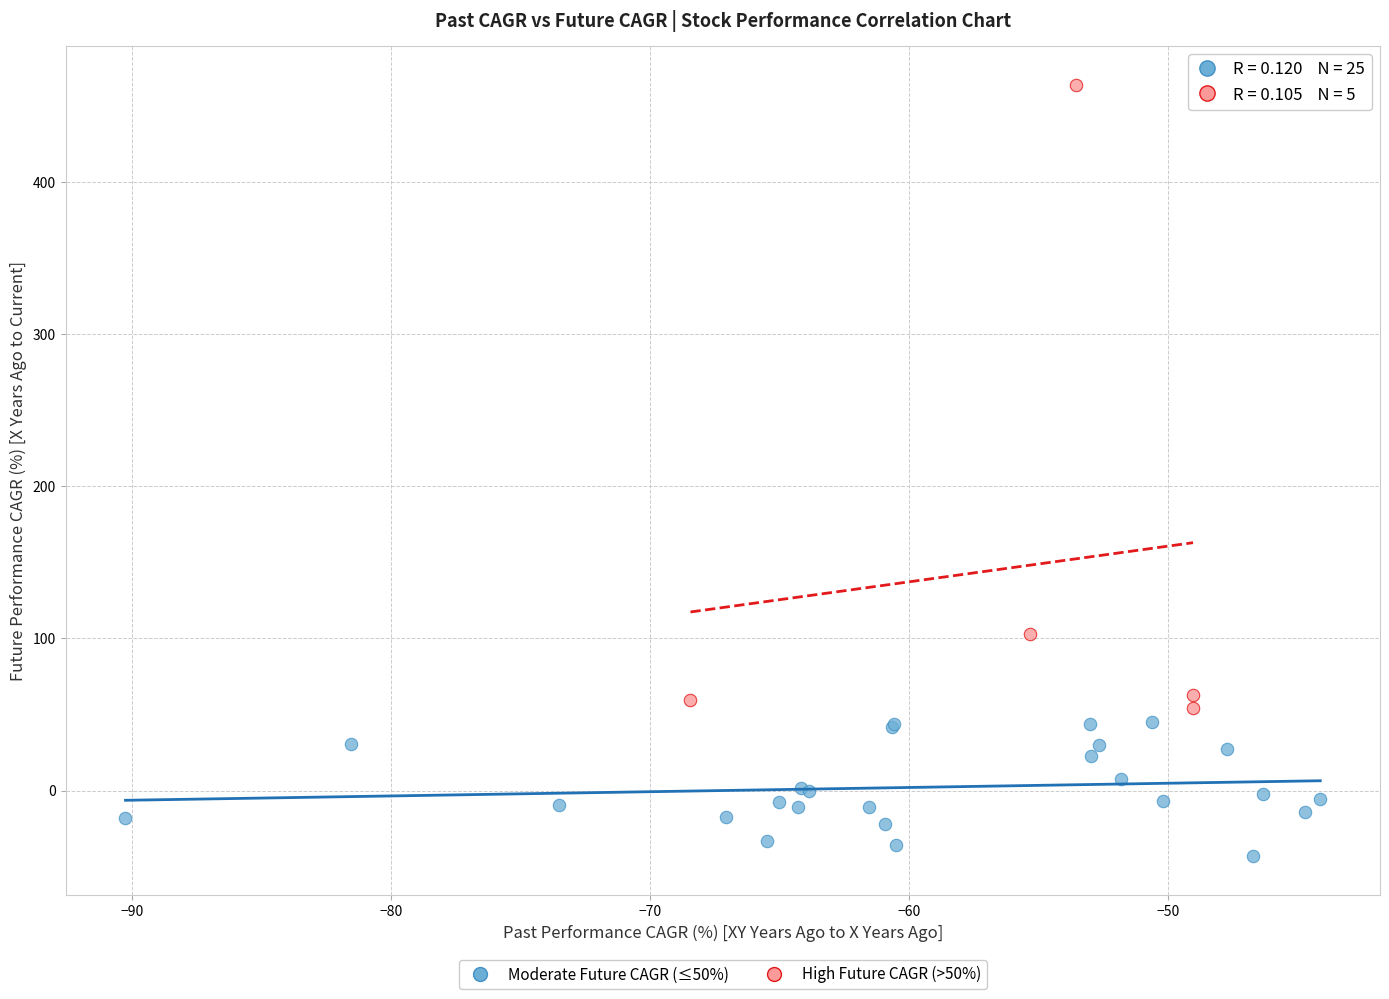

Which series contains the highest Y value?

High Future CAGR (>50%)